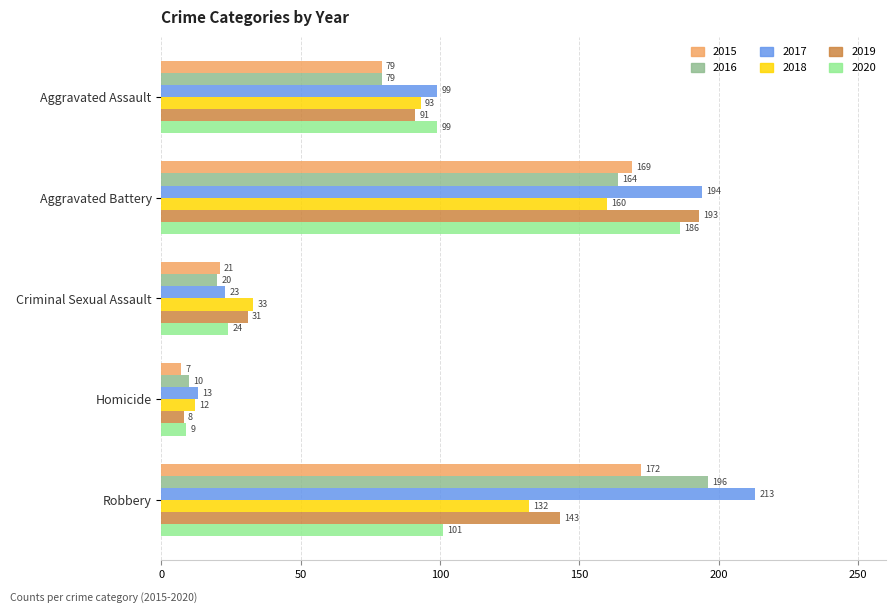

What is the sum of the 2015 values at Homicide and Aggravated Battery?

176